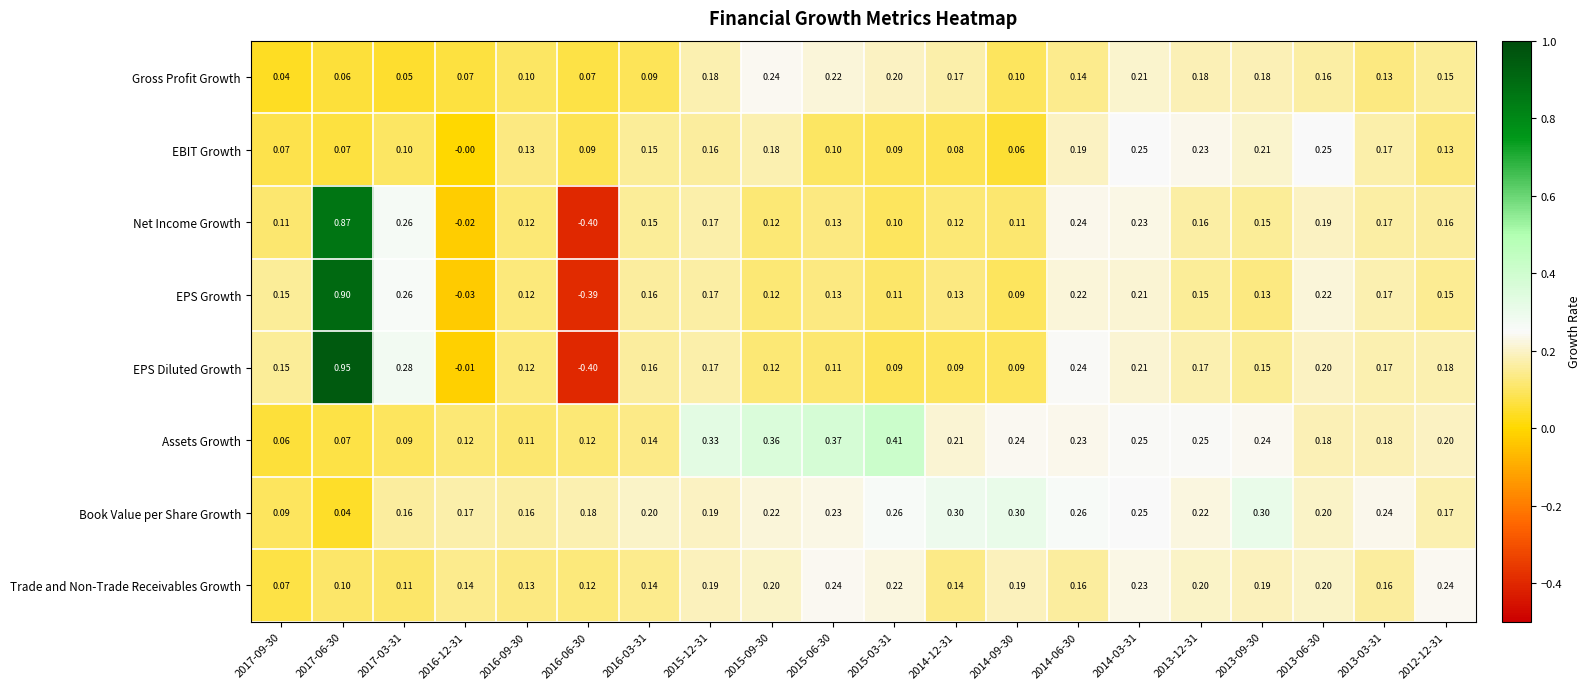

Which series has the widest spread of values?

EPS Diluted Growth